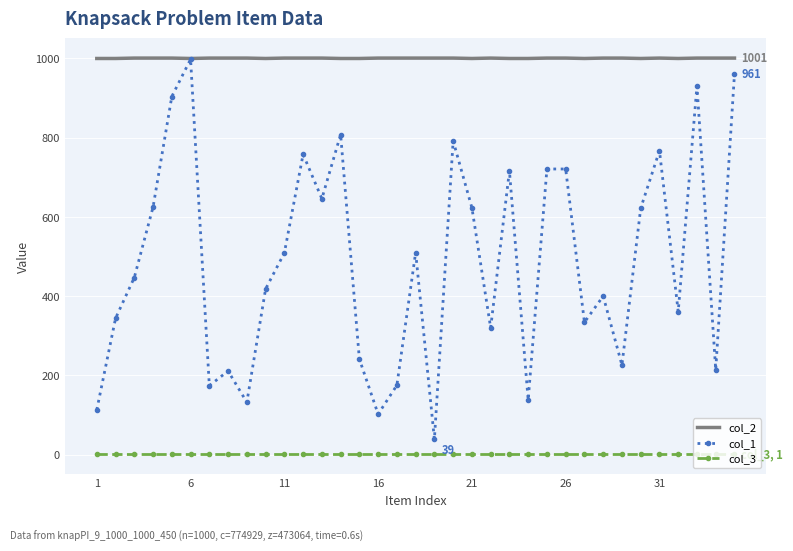

How many series are shown in this chart?

3